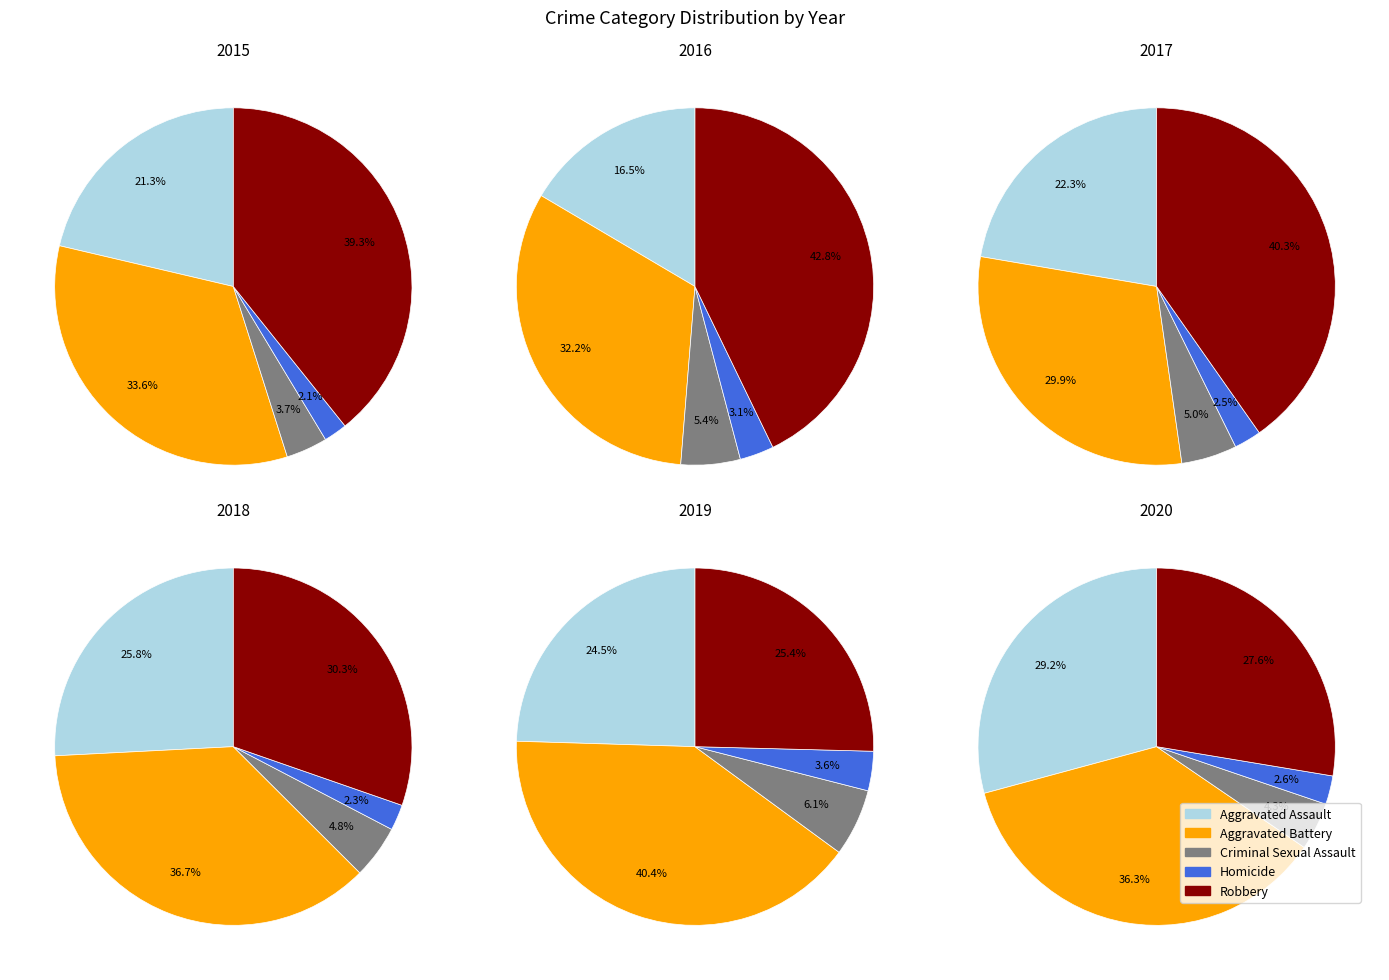

Count the number of slices in the pie.

5